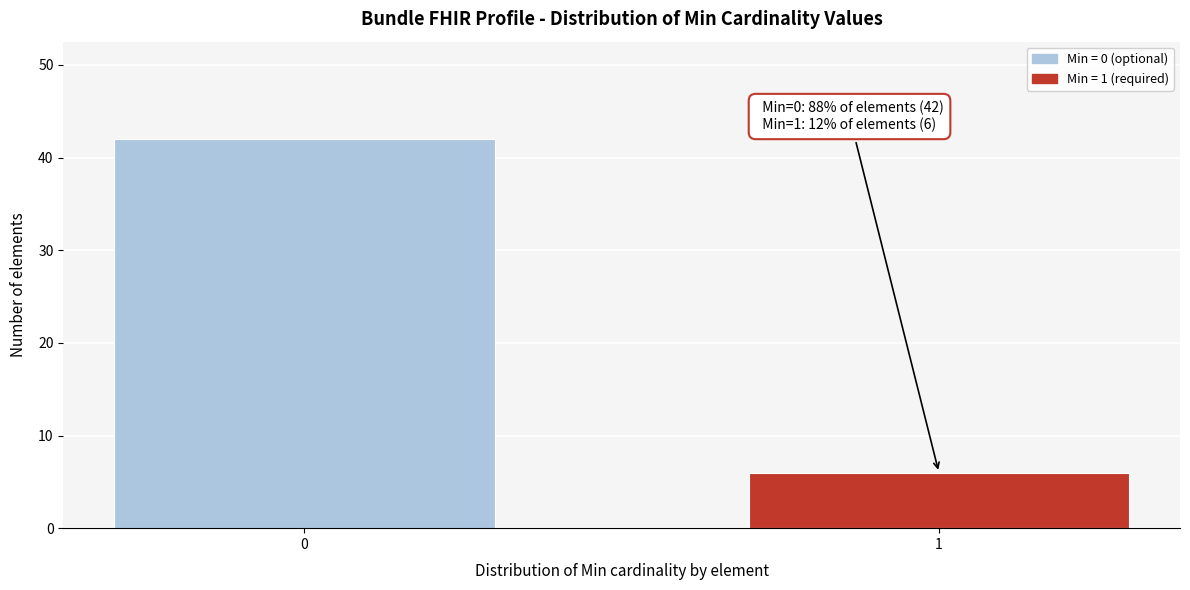

Reading left to right, what are all the values shown in this chart?

0=42	1=6